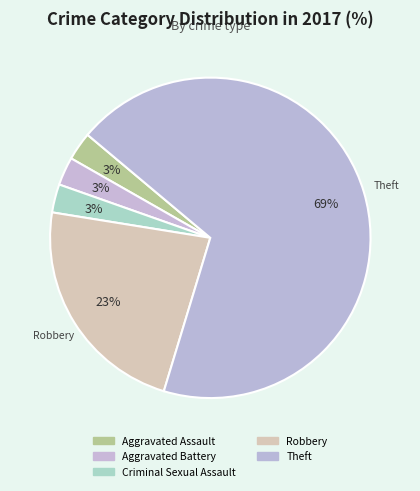

What is the largest slice in the pie chart?

Theft